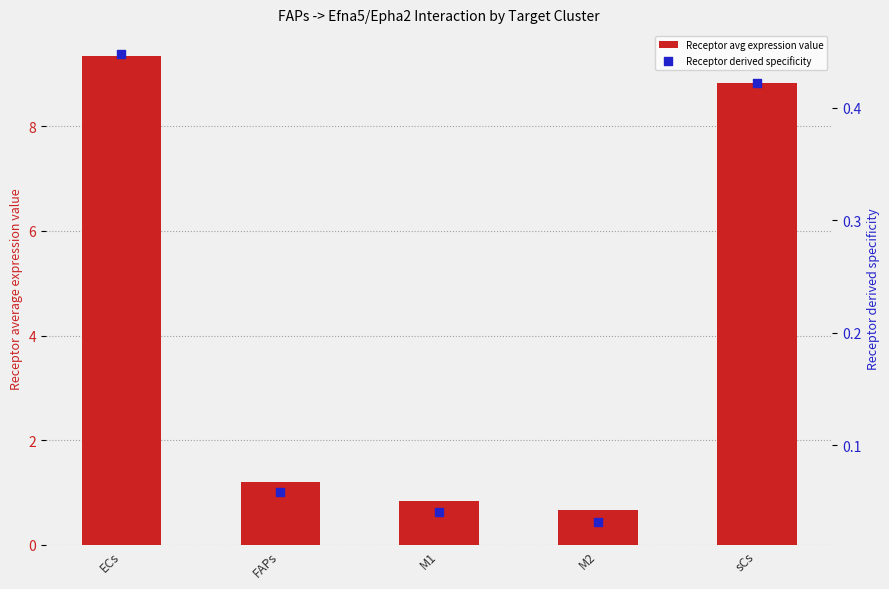

What are all the series names shown in the legend?

Receptor avg expression value, Receptor derived specificity